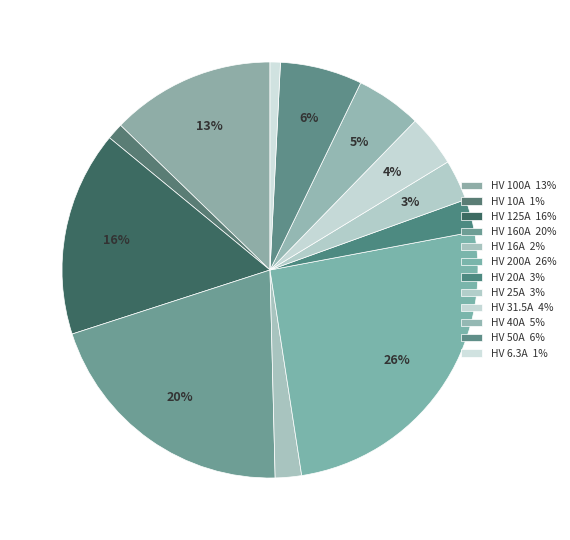

Count the number of slices in the pie.

12